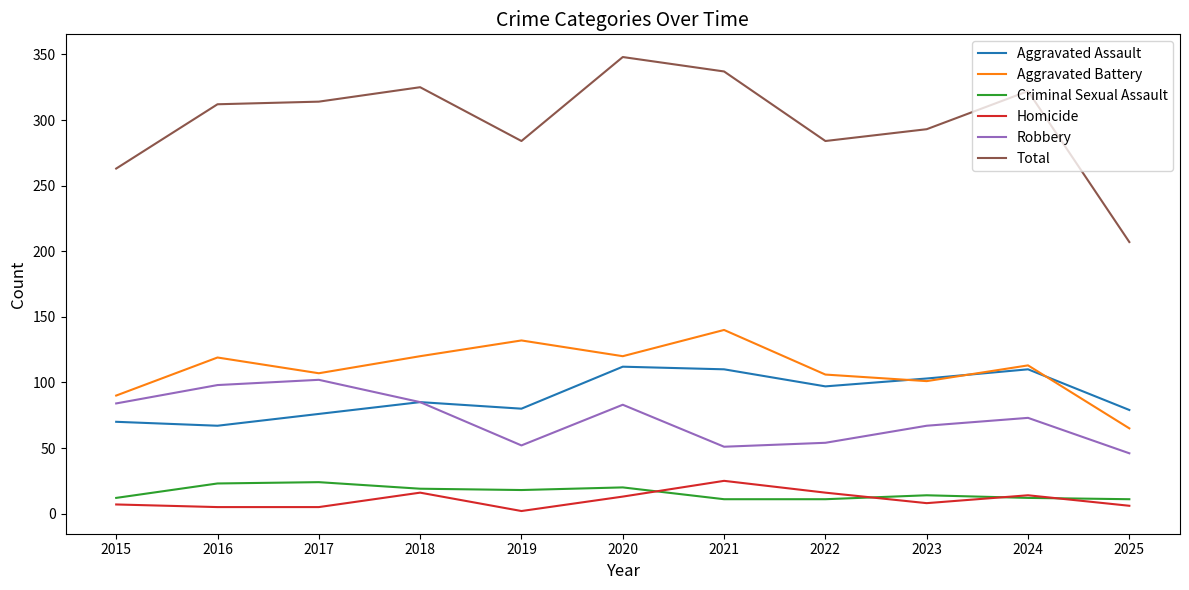

True or false: Total and Homicide intersect in this chart.

False